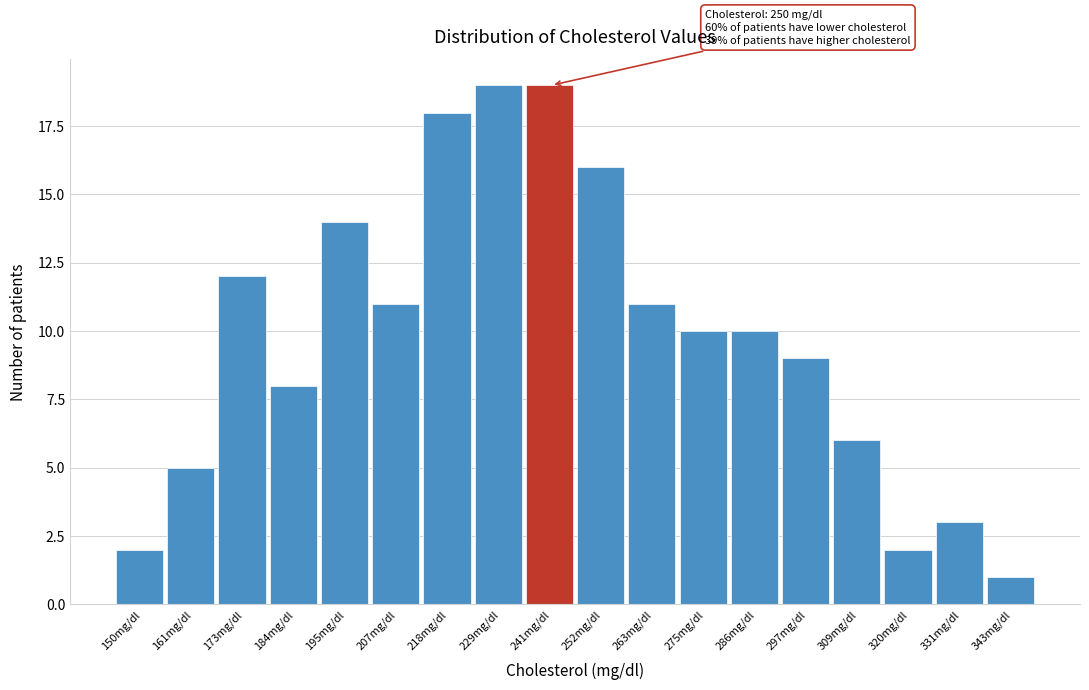

Reading left to right, extract all data points from this chart.

150mg/dl=2	161mg/dl=5	173mg/dl=12	184mg/dl=8	195mg/dl=14	207mg/dl=11	218mg/dl=18	229mg/dl=19	241mg/dl=19	252mg/dl=16	263mg/dl=11	275mg/dl=10	286mg/dl=10	297mg/dl=9	309mg/dl=6	320mg/dl=2	331mg/dl=3	343mg/dl=1